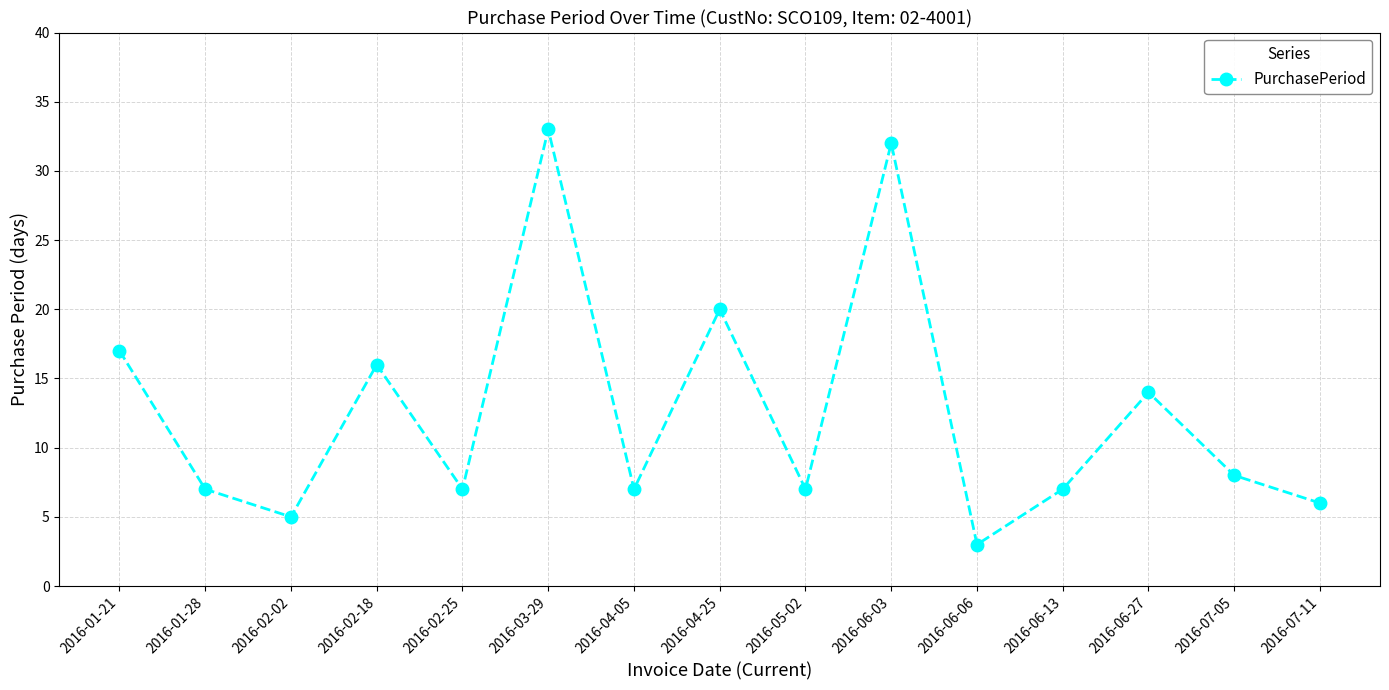

What is the average value?

13